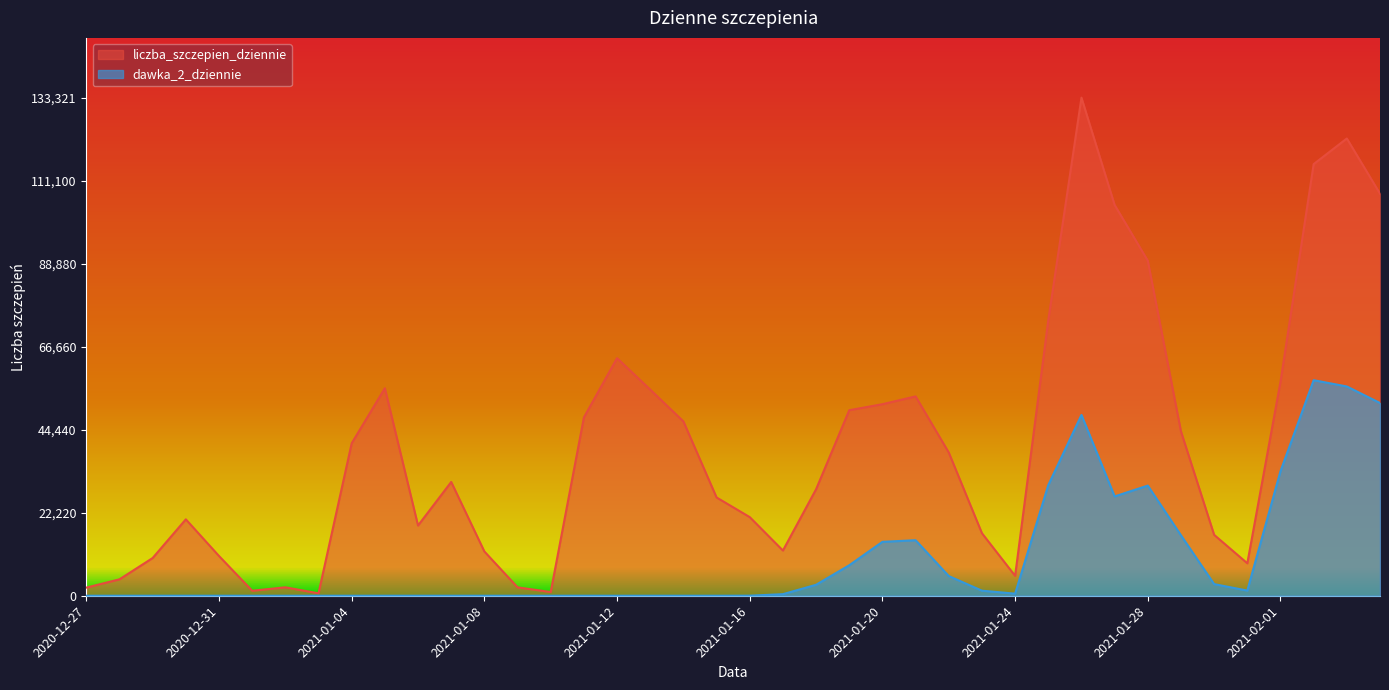

What is the lowest value of the liczba_szczepien_dziennie series?

653